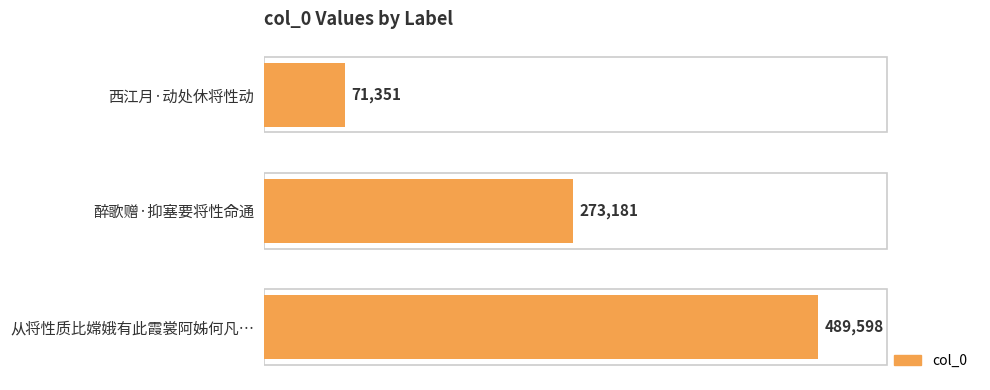

What is the value of the 1st bar from the left?

71351